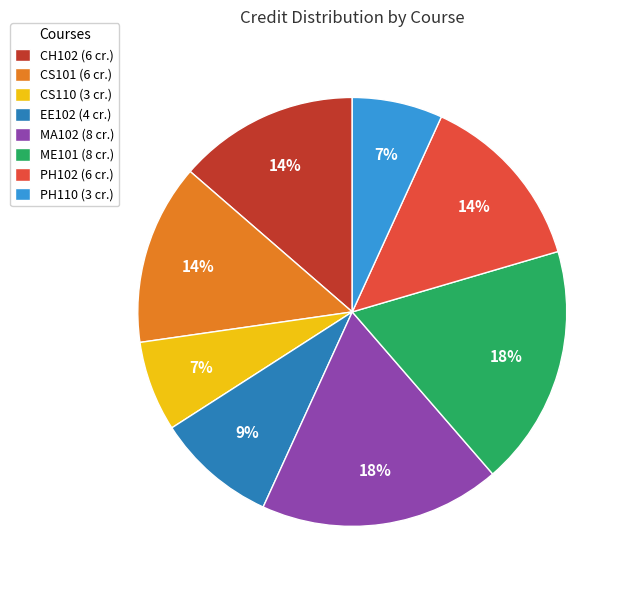

What percentage is the CH102 slice, to the nearest percent?

14%